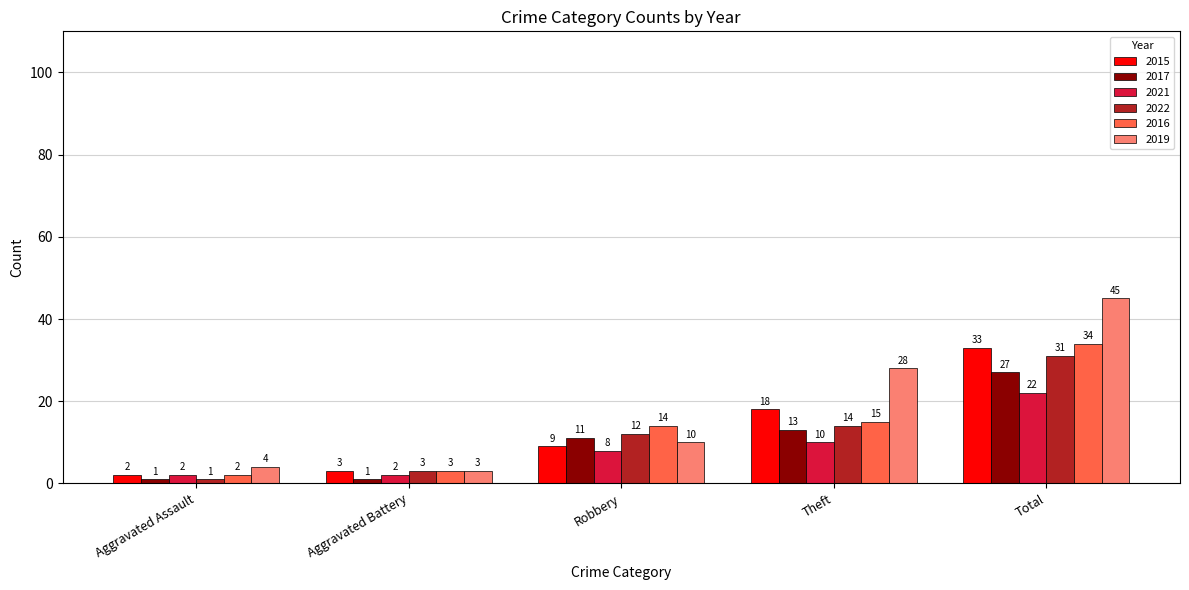

At Total, list the series in order from largest to smallest.

2019, 2016, 2015, 2022, 2017, 2021